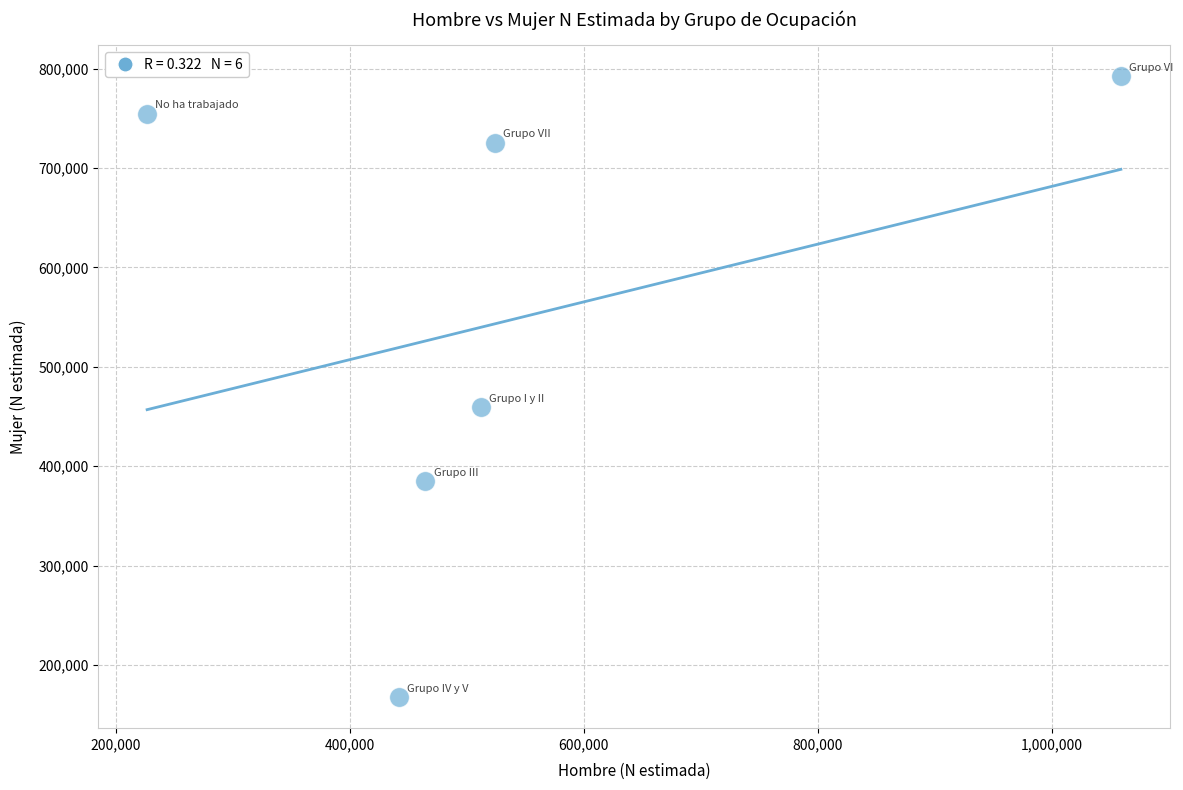

What is the average X value?

538082